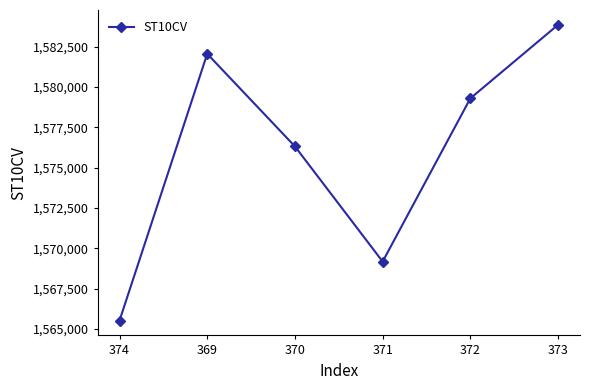

What is the label of the 4th point from the right?

370